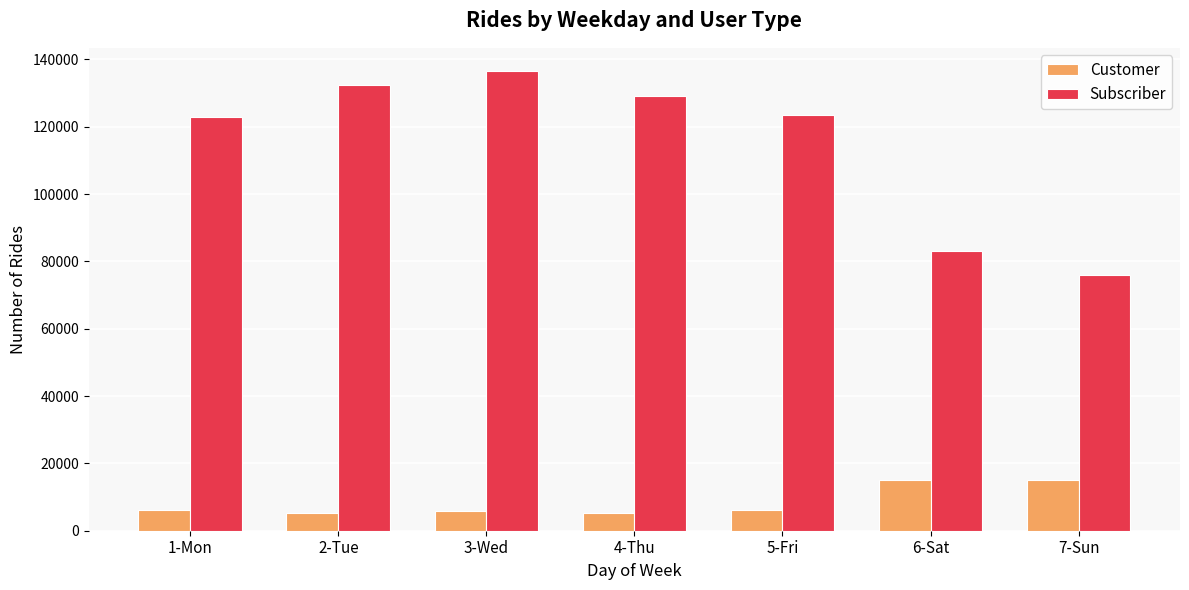

The value of Customer at 4-Thu is 5227. True or false?

True